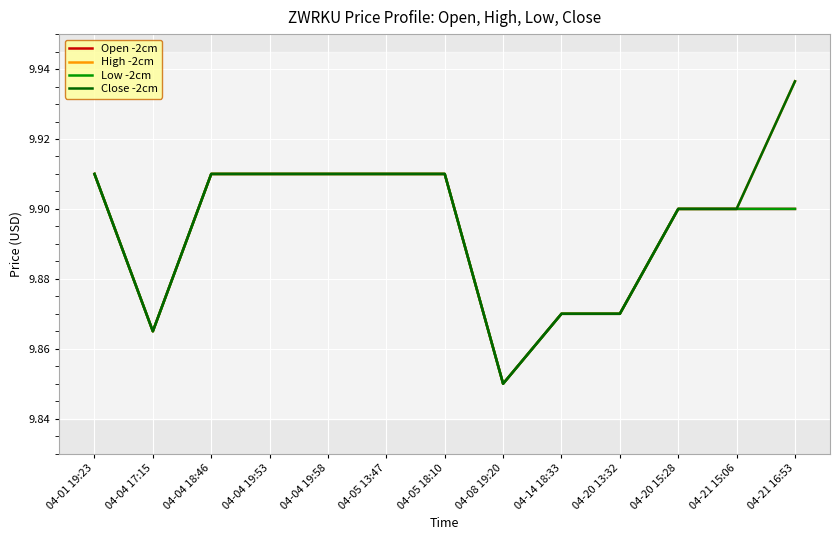

At which label is Low -2cm closest to 9?

04-08 19:20